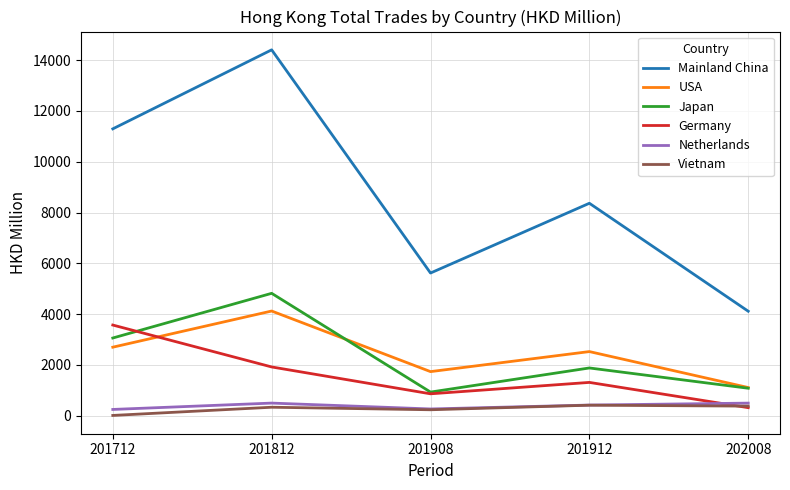

Rank the categories by Mainland China value from lowest to highest.

202008, 201908, 201912, 201712, 201812